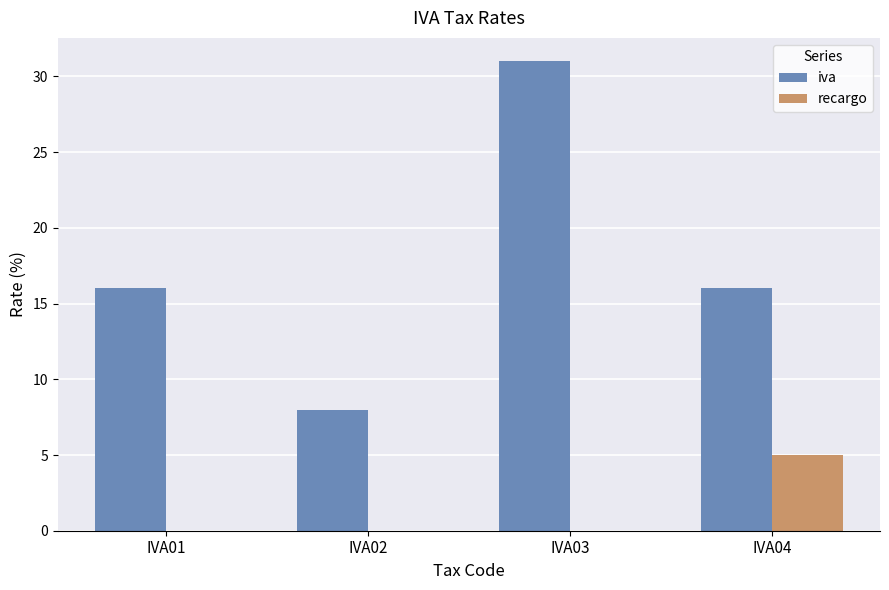

Which series changed the most between IVA03 and IVA04?

iva